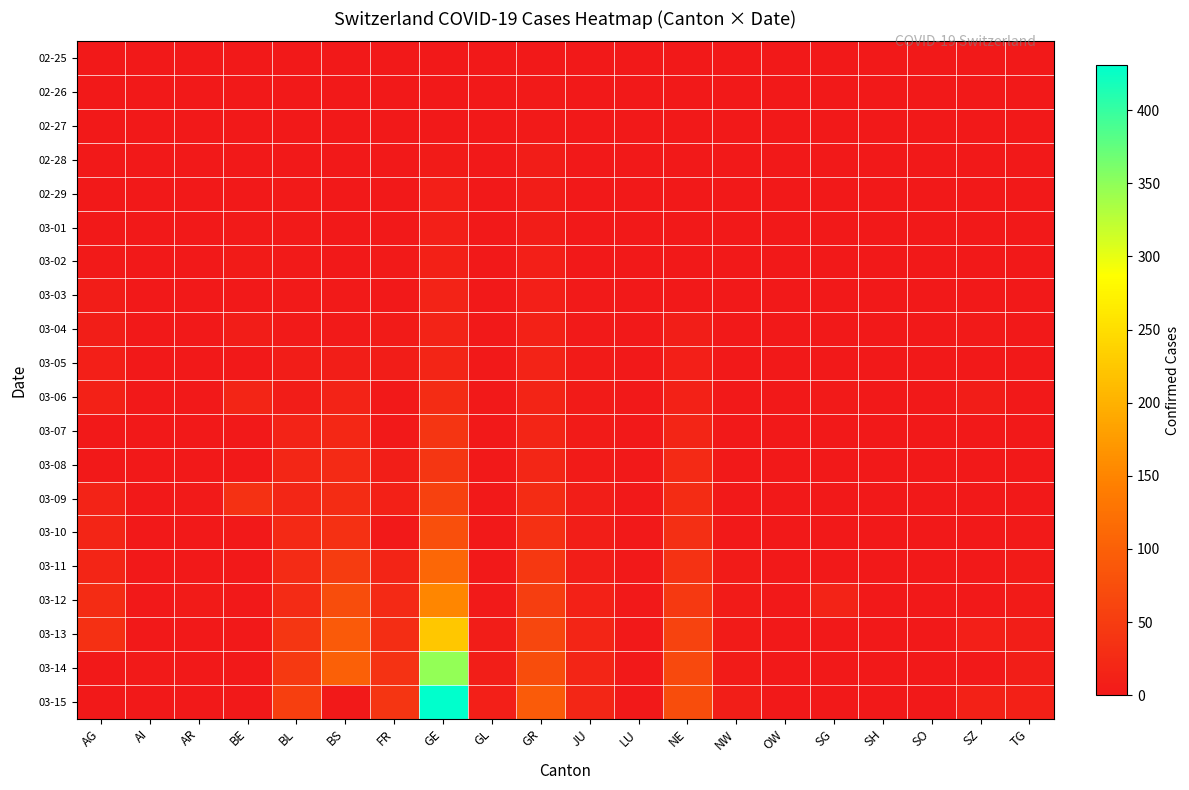

What is the greatest value displayed?

431